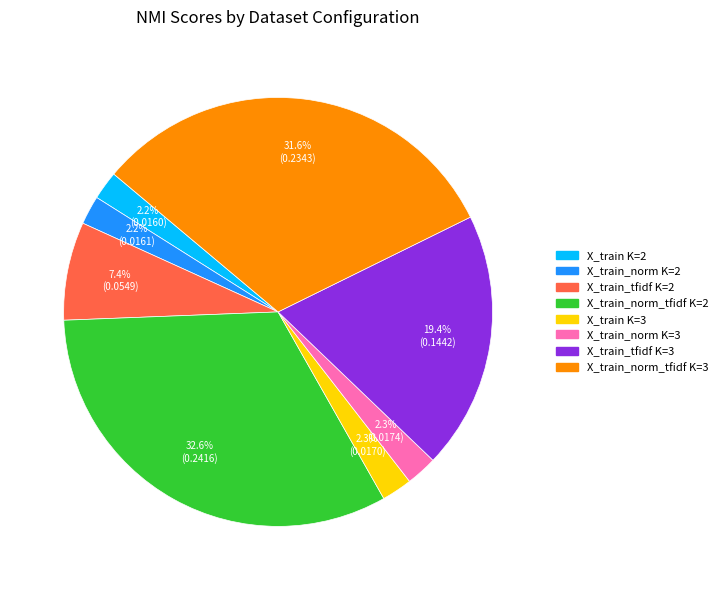

Is there any slice that represents more than half of the pie?

No